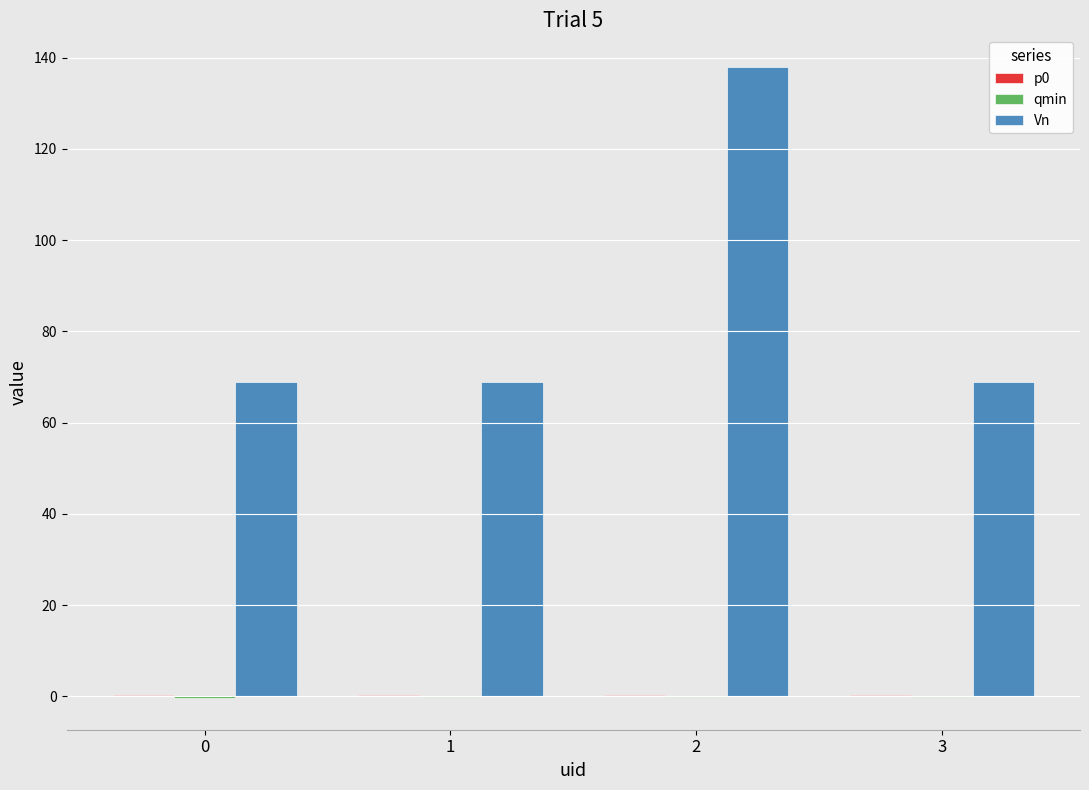

Which series has the largest total across all categories?

Vn